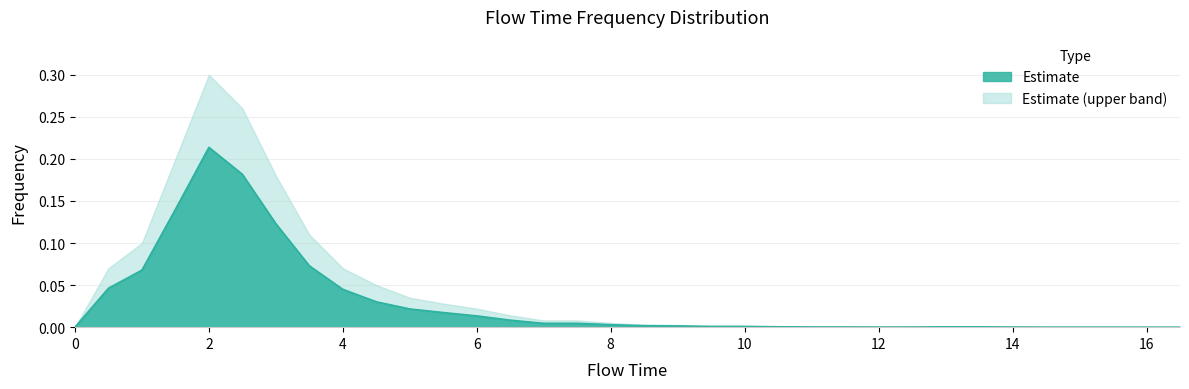

Reading left to right, what are all the values shown in this chart?

0.0	0.0	0.1	0.1	0.2	0.2	0.1	0.1	0.0	0.0	0.0	0.0	0.0	0.0	0.0	0.0	0.0	0.0	0.0	0.0	0.0	0.0	0.0	0.0	0.0	0.0	0.0	0.0	0.0	0.0	0.0	0.0	0.0	0.0